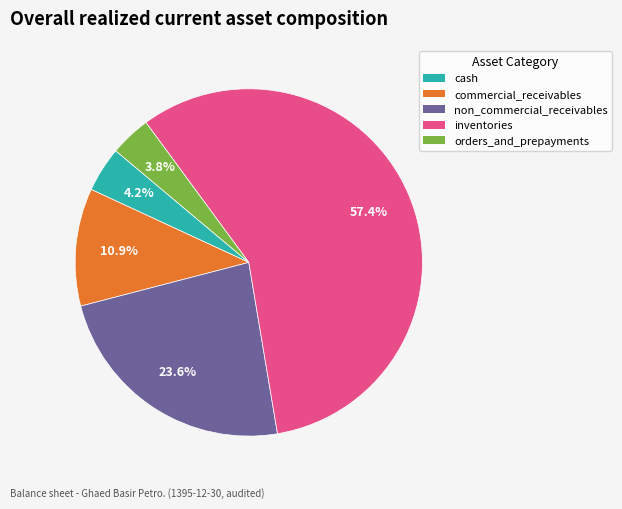

What is the ratio of the value at cash to the value at commercial_receivables?

0.4